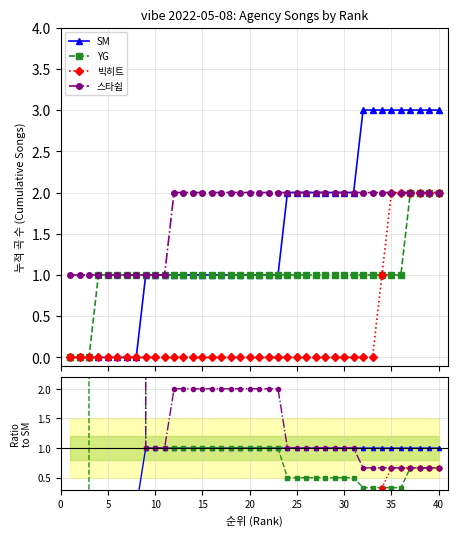

How many lines are shown in the chart?

4